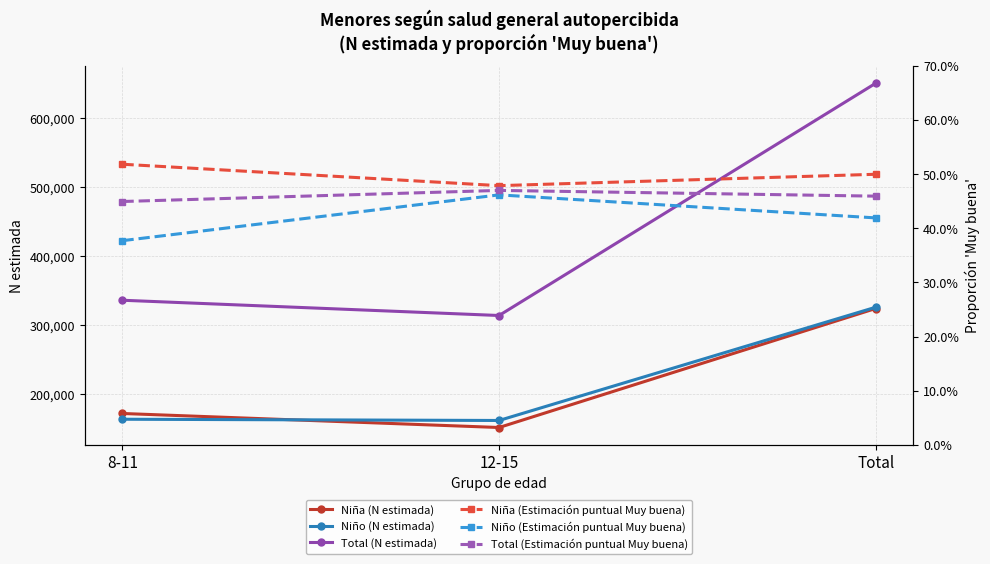

Which label corresponds to the largest value in the chart?

Total